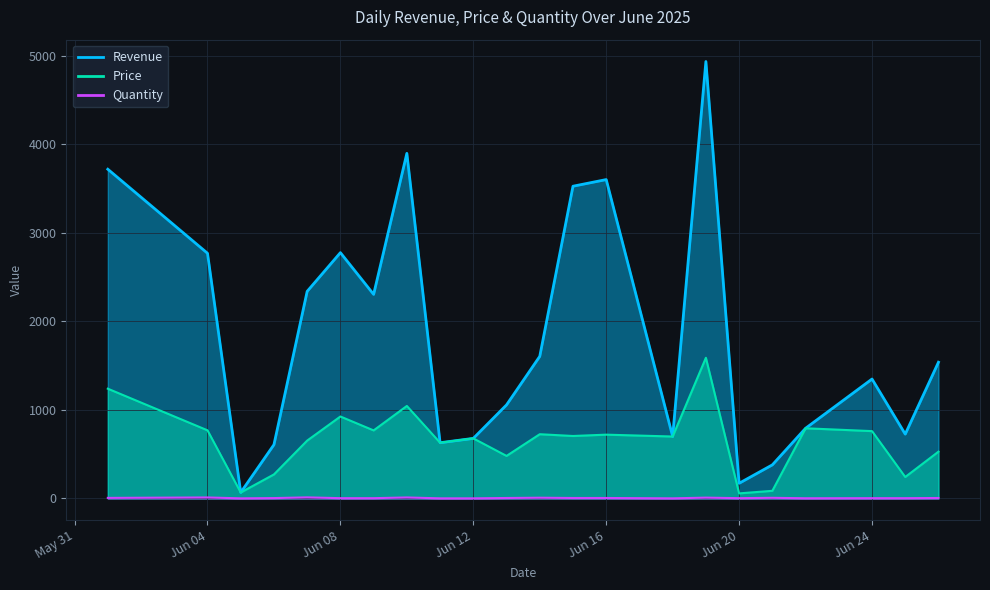

True or false: Quantity has more than 2 points higher than both neighbors.

True